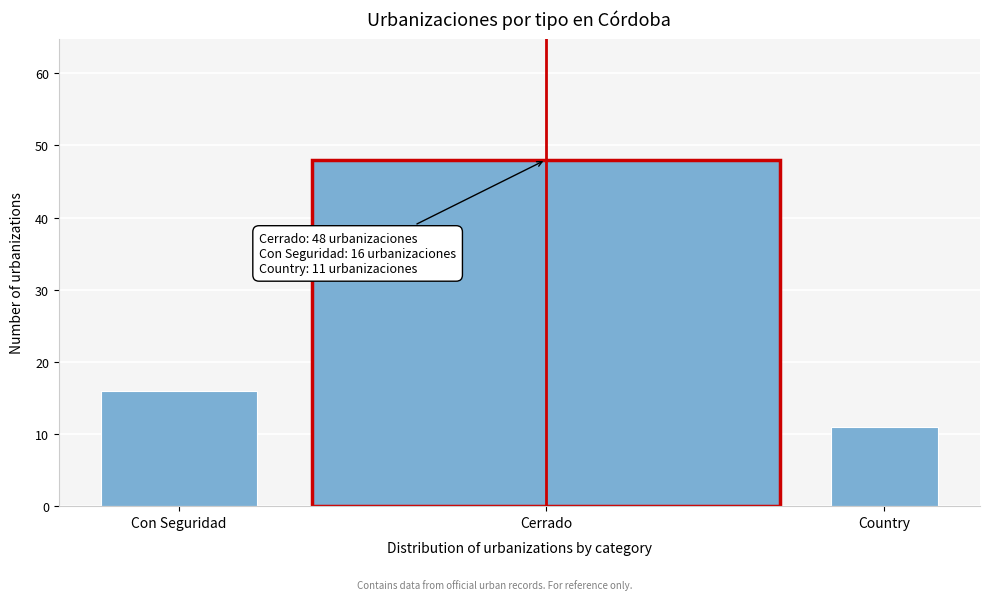

Reading right to left, extract all data points from this chart.

Country=11	Cerrado=48	Con Seguridad=16